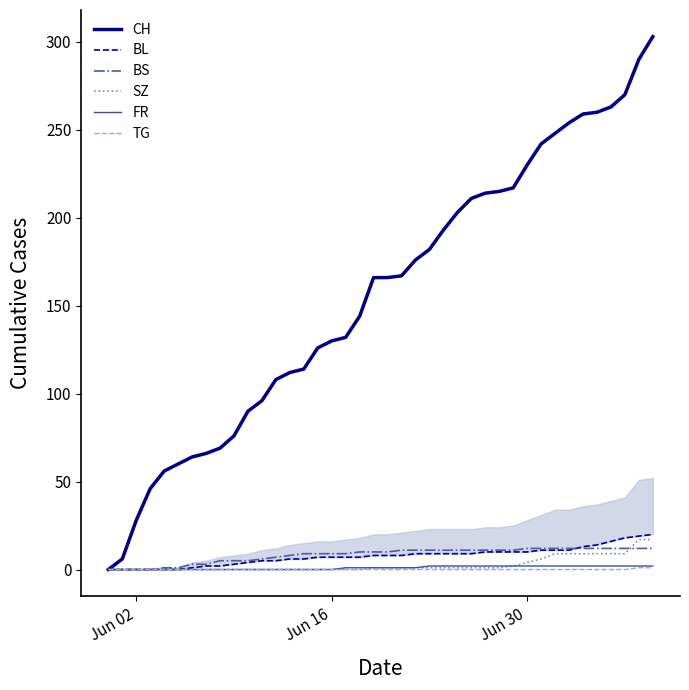

What are all the series names shown in the legend?

CH, BL, BS, SZ, FR, TG